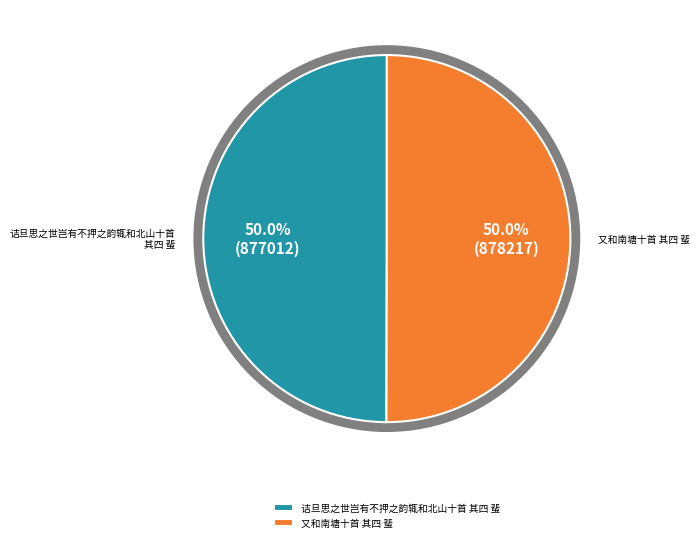

Is there any slice that represents more than half of the pie?

Yes